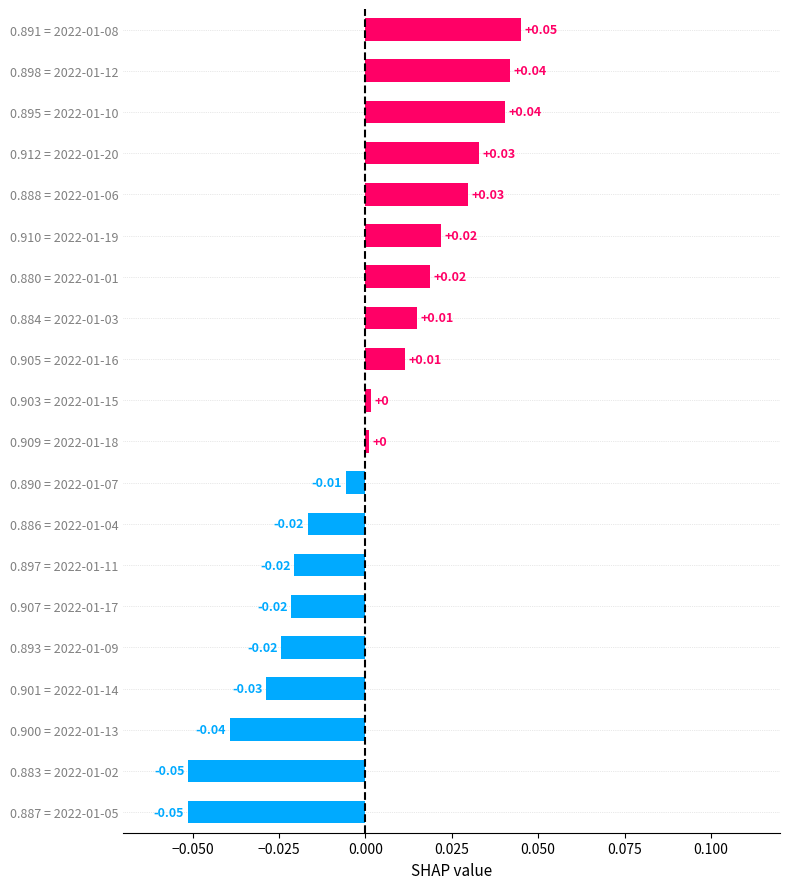

Which has a higher value, 0.897 = 2022-01-11 or 0.901 = 2022-01-14?

0.897 = 2022-01-11